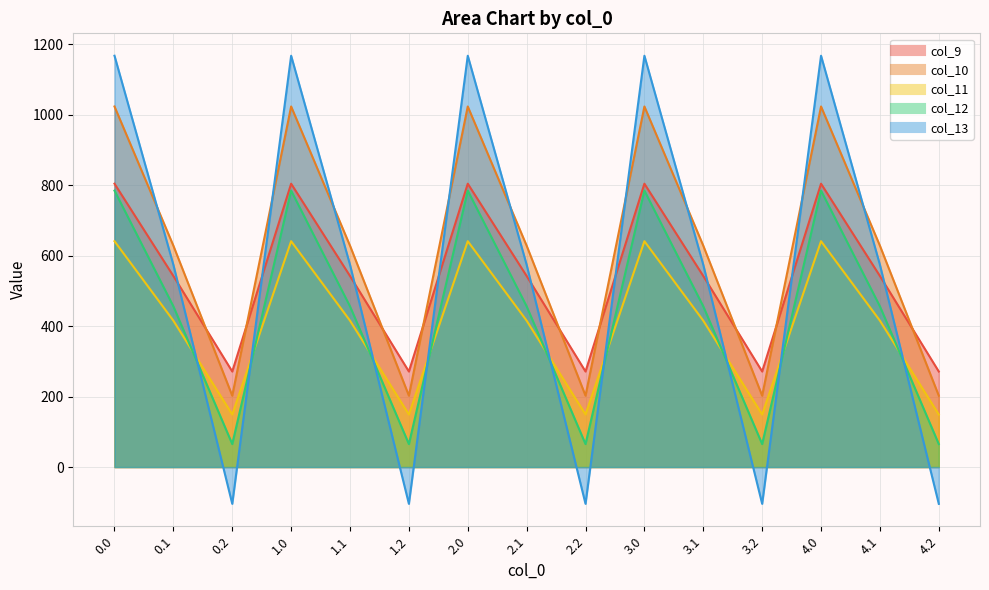

What is the difference between the second highest and minimum values in the col_12 series?

719.2